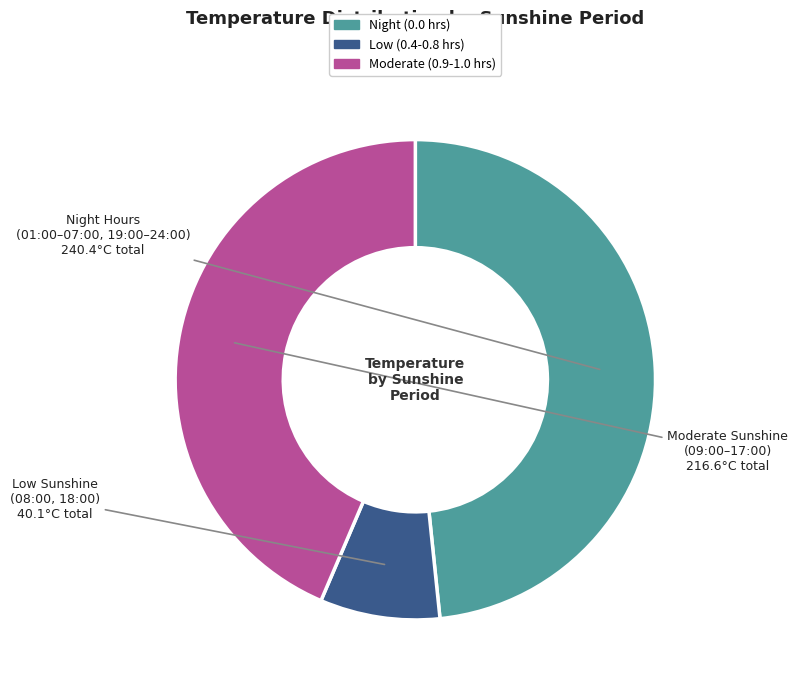

How many slices are in this pie chart?

3